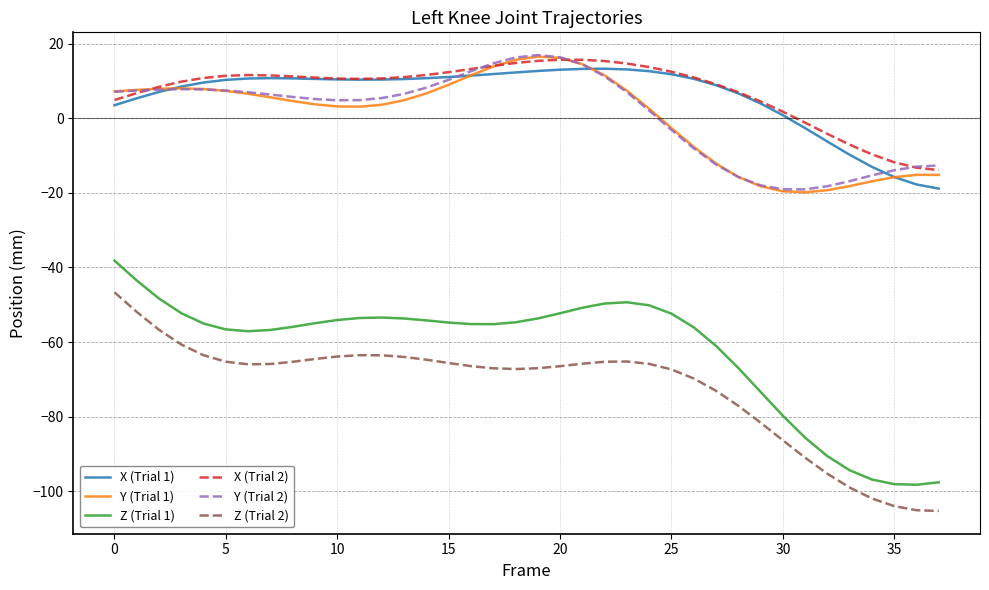

Which series has the largest total across all categories?

X (Trial 2)